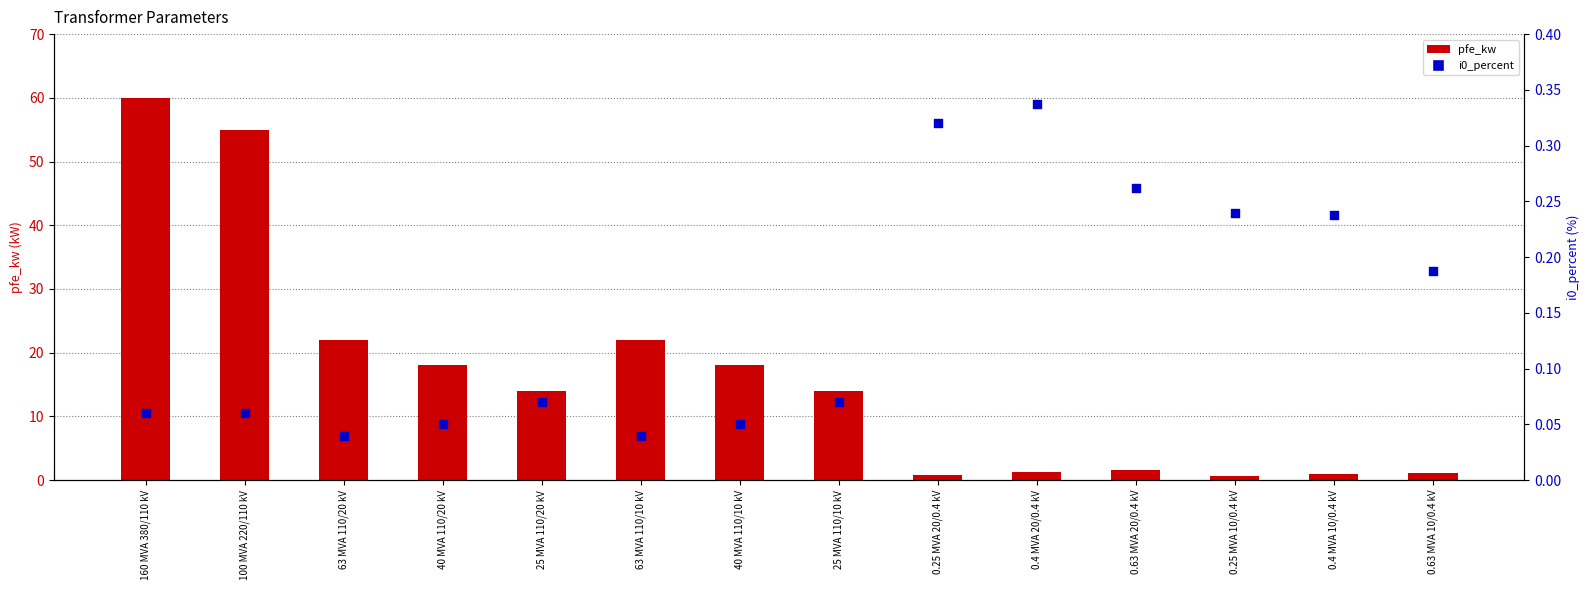

Which series reaches the minimum Y coordinate?

i0_percent